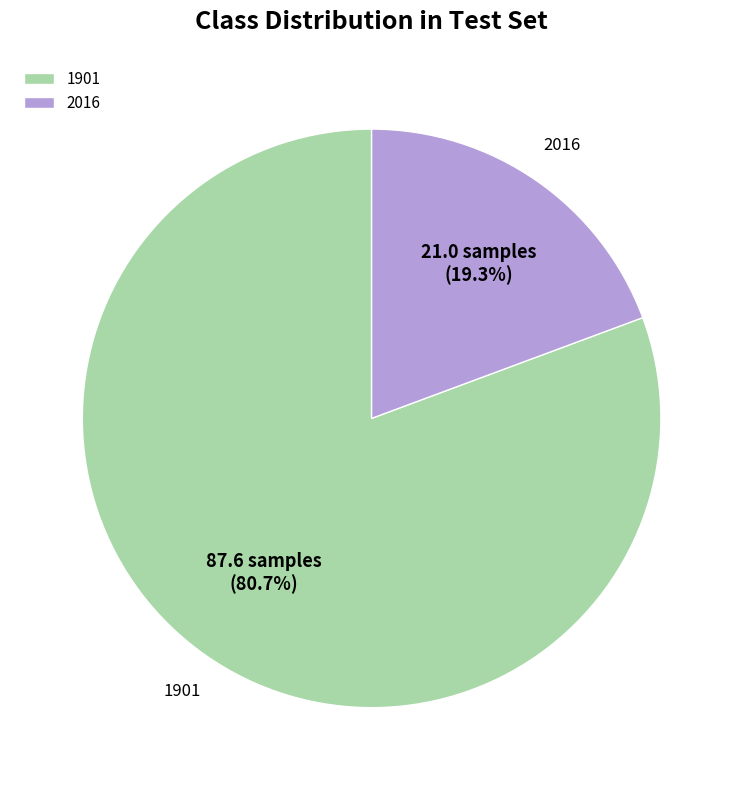

How many segments does this pie chart have?

2